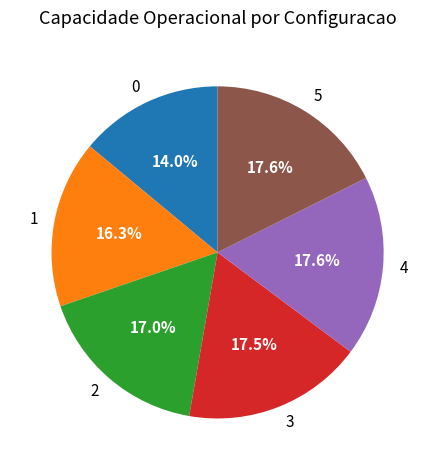

True or false: 1 accounts for 7% of the total.

False